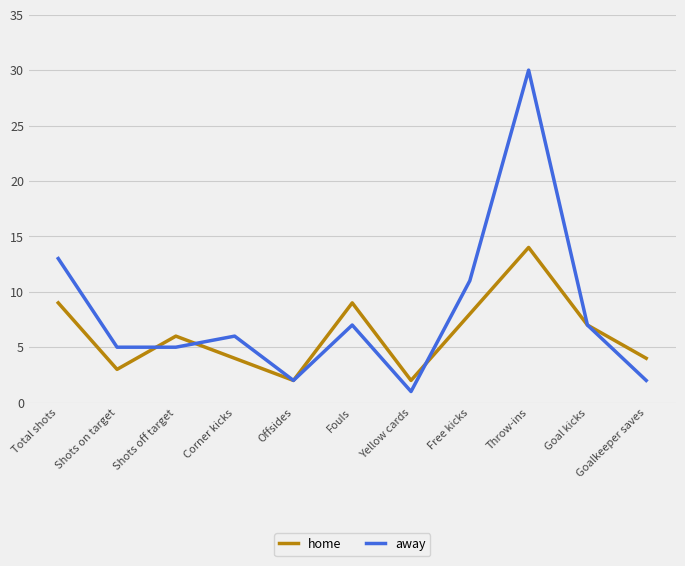

Which label corresponds to the largest value in the chart?

Throw-ins